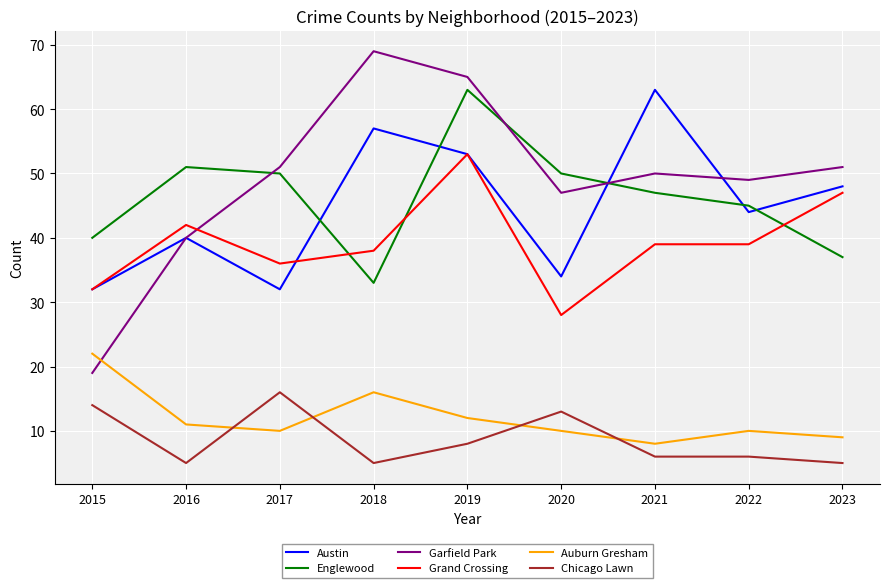

What is the lowest value of the Grand Crossing series?

28